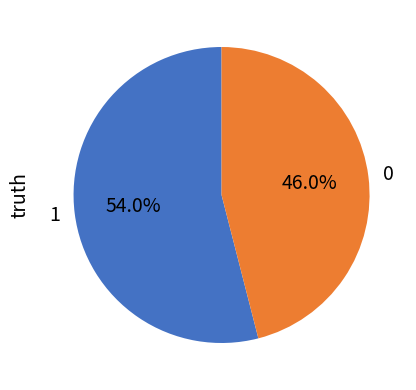

Is the sum of 0 and 1 greater than half?

Yes